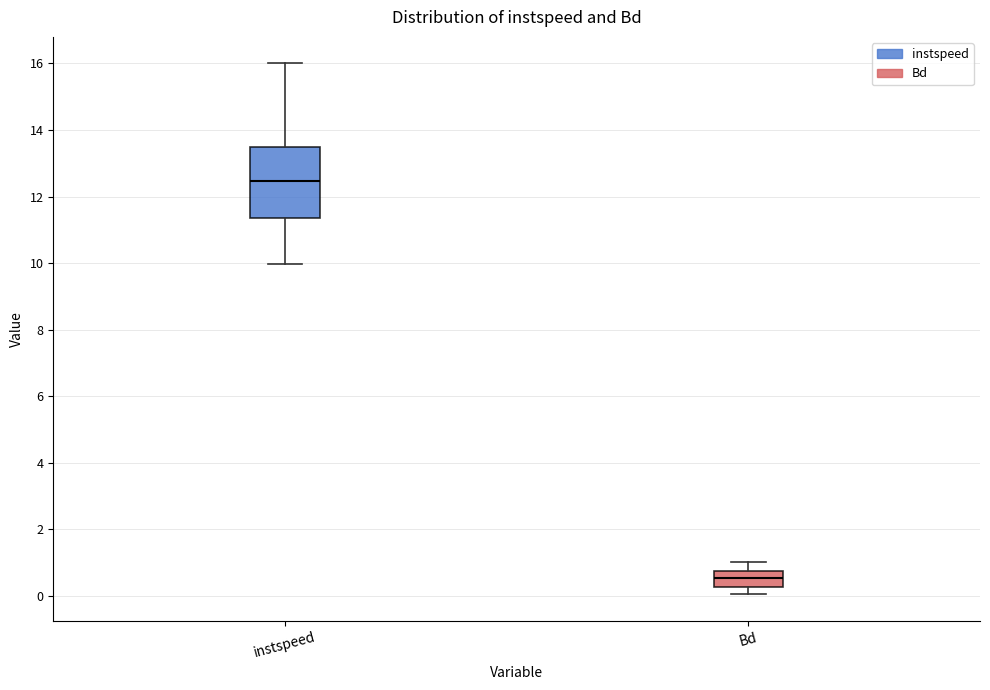

Reading left to right, read every box against the y-axis: the position of its median line, the range the box covers, and the ends of its whiskers. The values are not printed on the chart, so give them approximately, as read against the axis.

instspeed: median 12.4, box 11.4 to 13.4, whiskers 10.0 to 16.0
Bd: median 0.6, box 0.2 to 0.8, whiskers 0.0 to 1.0